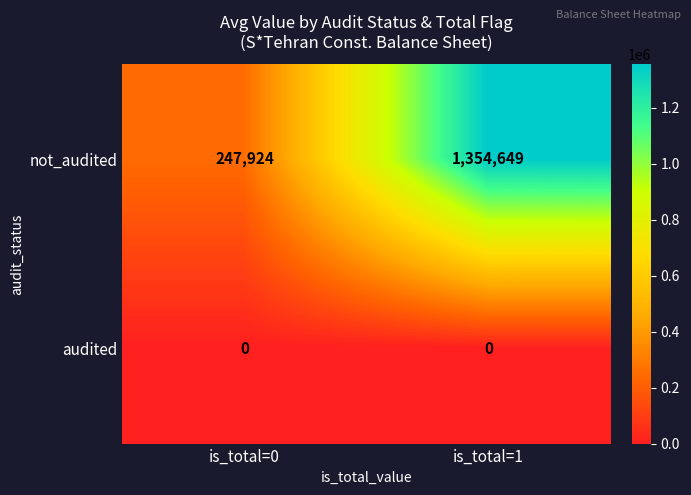

Read the not_audited value at is_total=1, to the nearest 10.

1354650